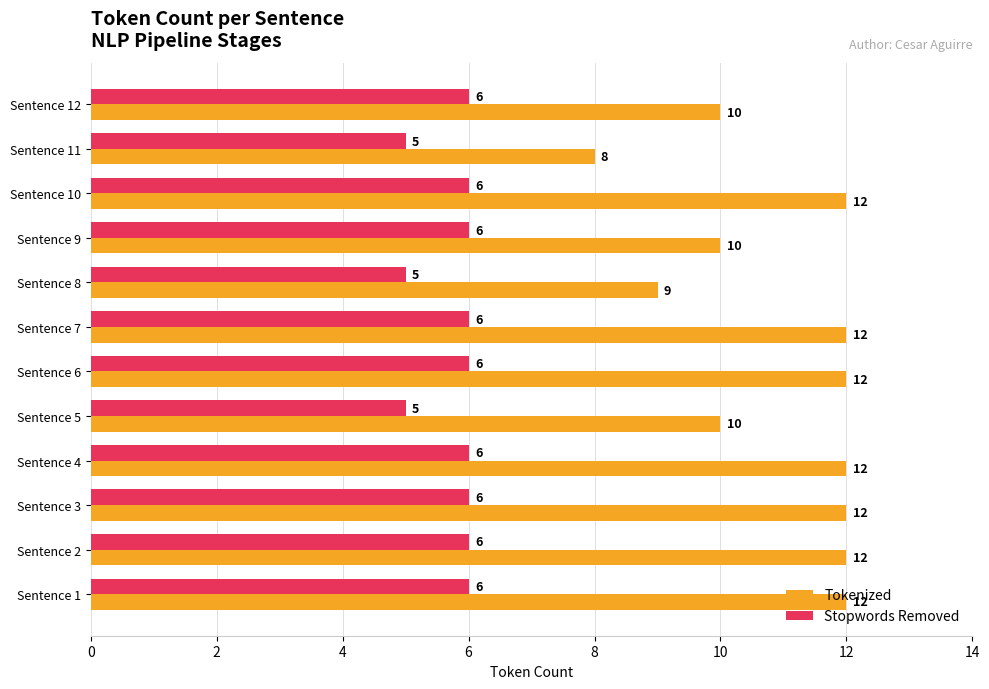

What is the difference between the maximum and minimum values in the Tokenized series?

4